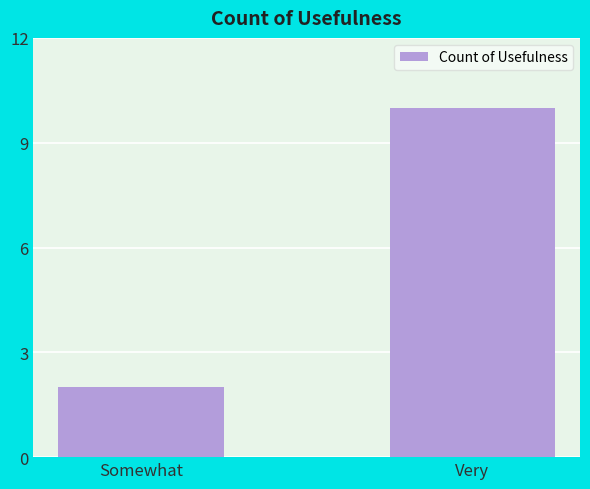

Is it true that the value at Very is 6?

False